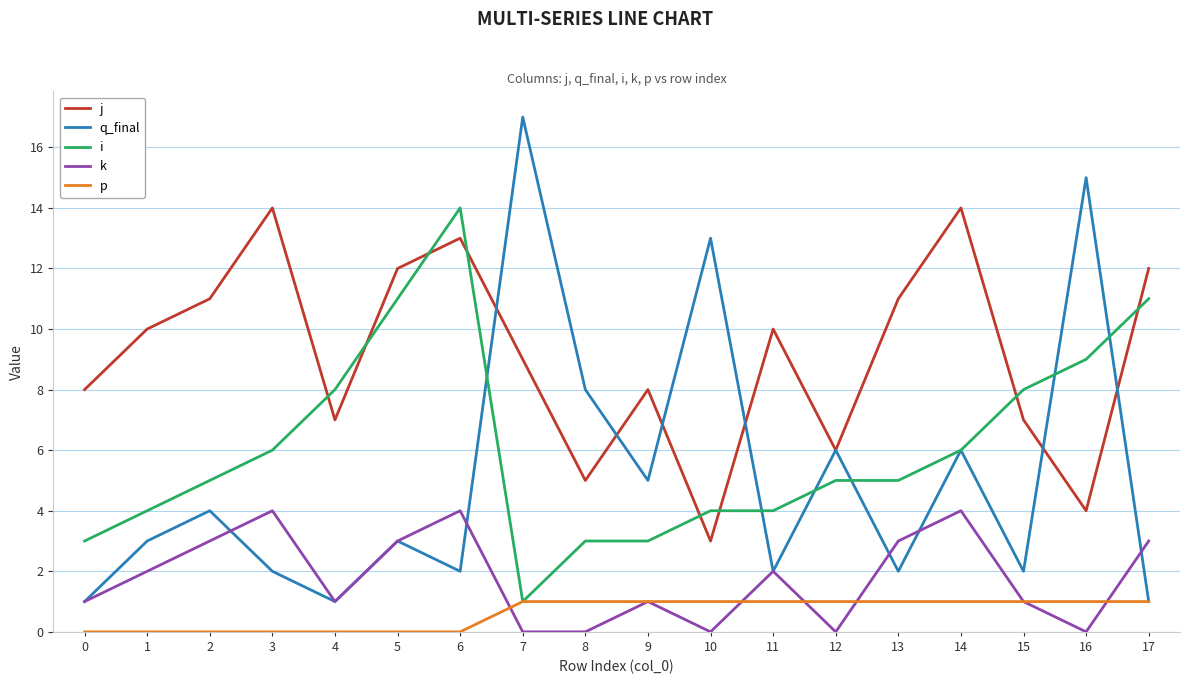

What is the difference between the p values at 2 and 10?

1